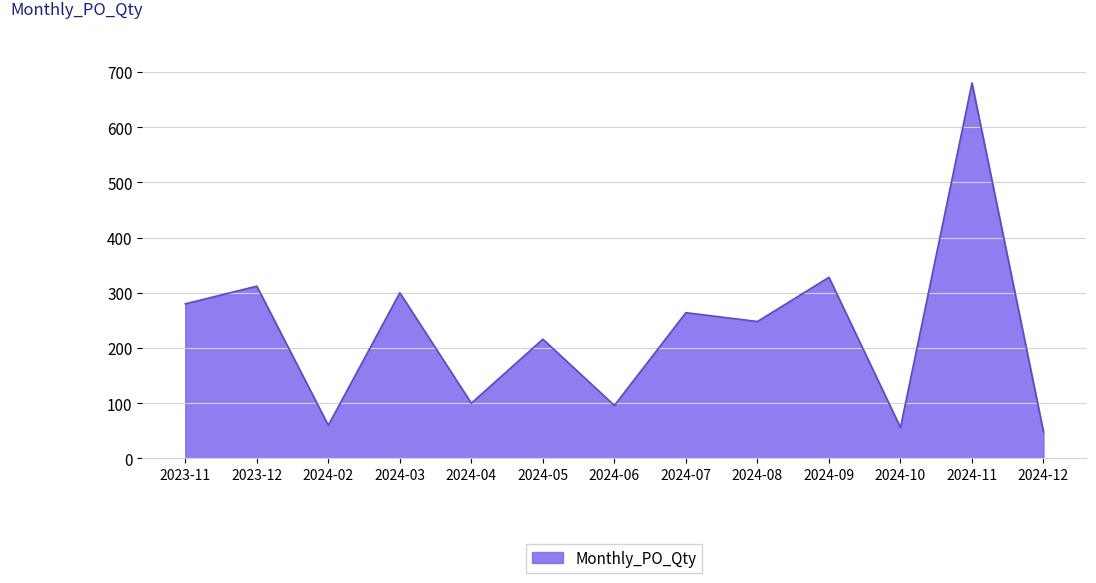

What is the change in value from 2023-11 to 2024-08?

-32